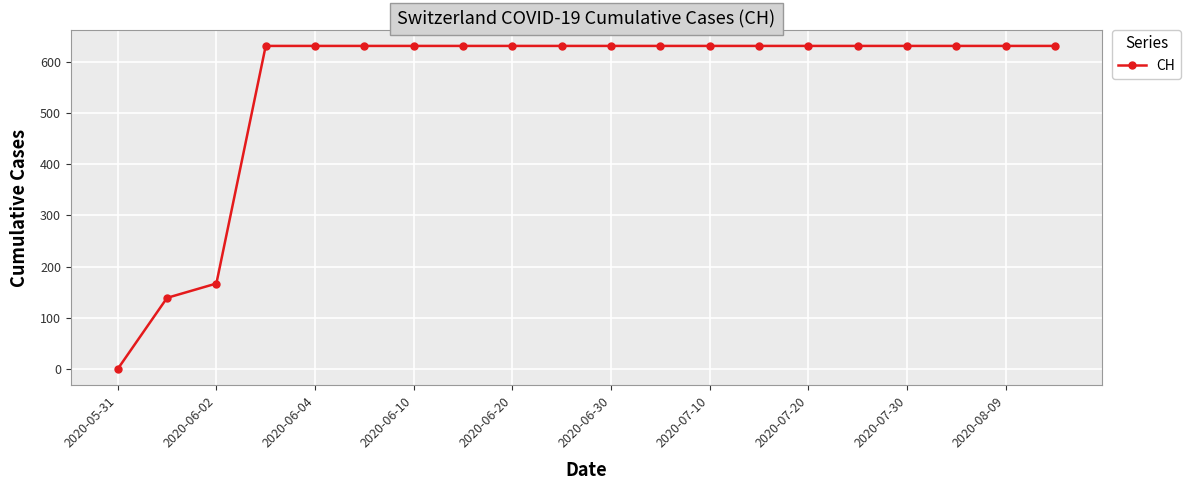

What is the greatest value displayed?

631